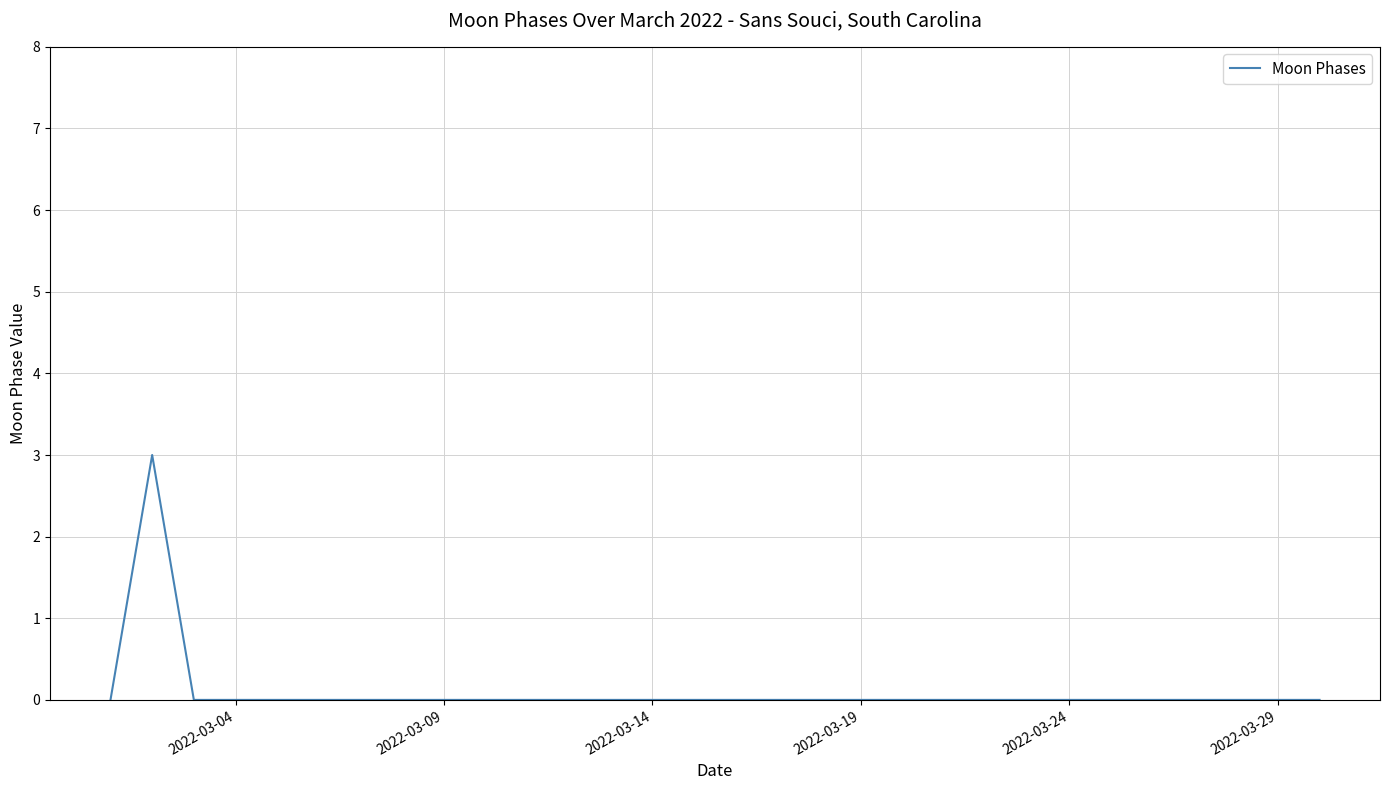

What is the difference between the maximum and minimum values?

3